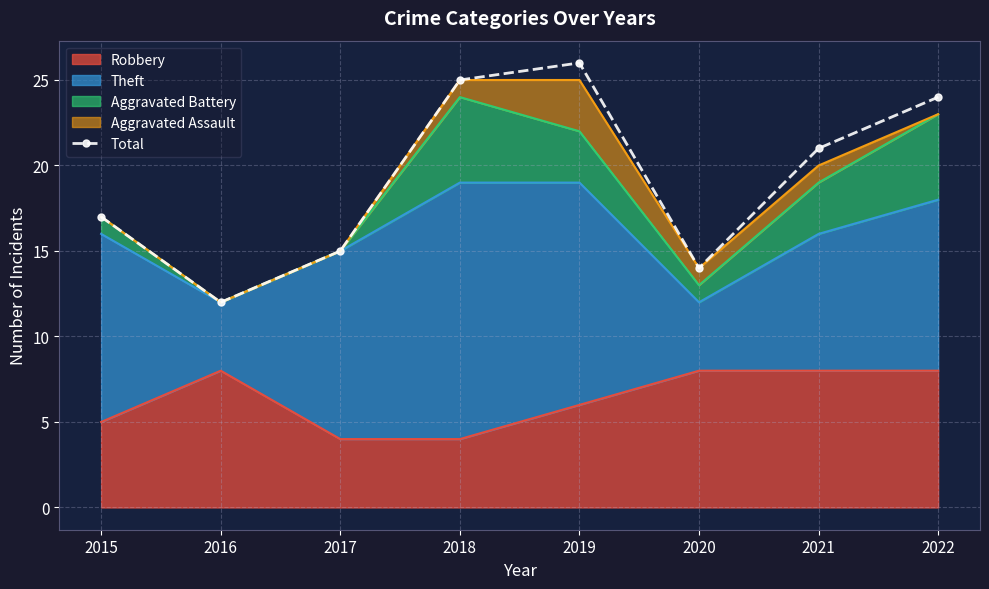

Rank the categories by value from lowest to highest.

2016, 2020, 2017, 2015, 2021, 2022, 2018, 2019